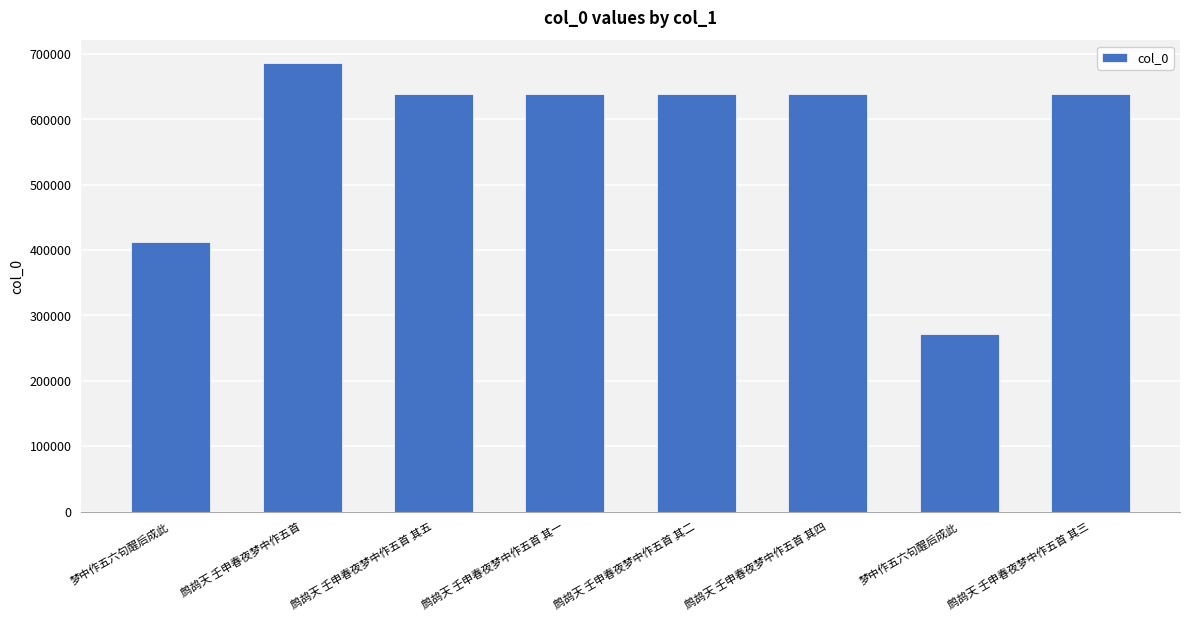

What is the approximate value at 鹧鸪天 壬申春夜梦中作五首 其五, to the nearest 50?

639400